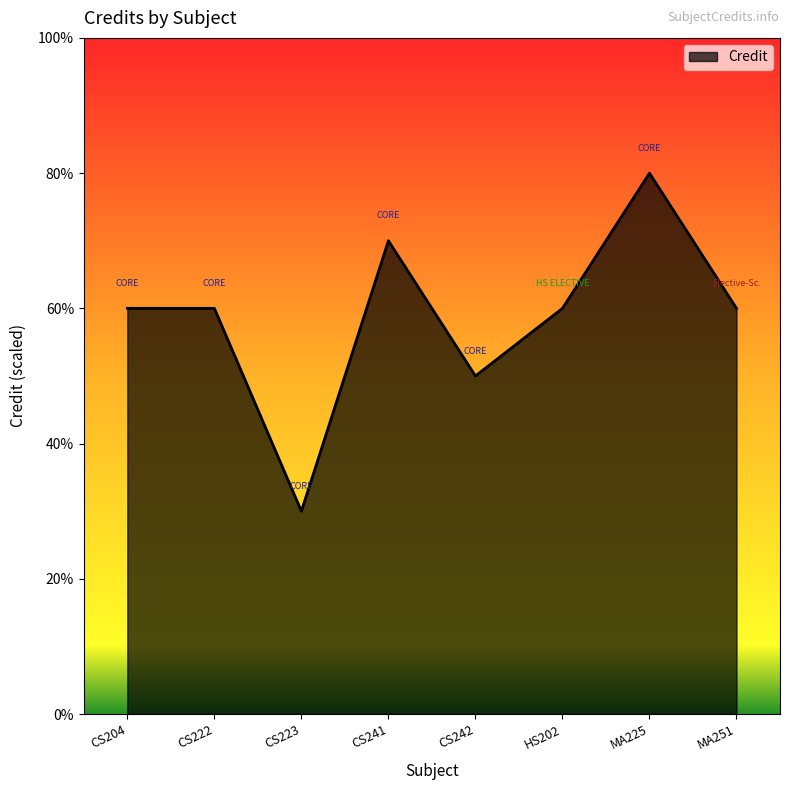

Where is the first local minimum?

CS223